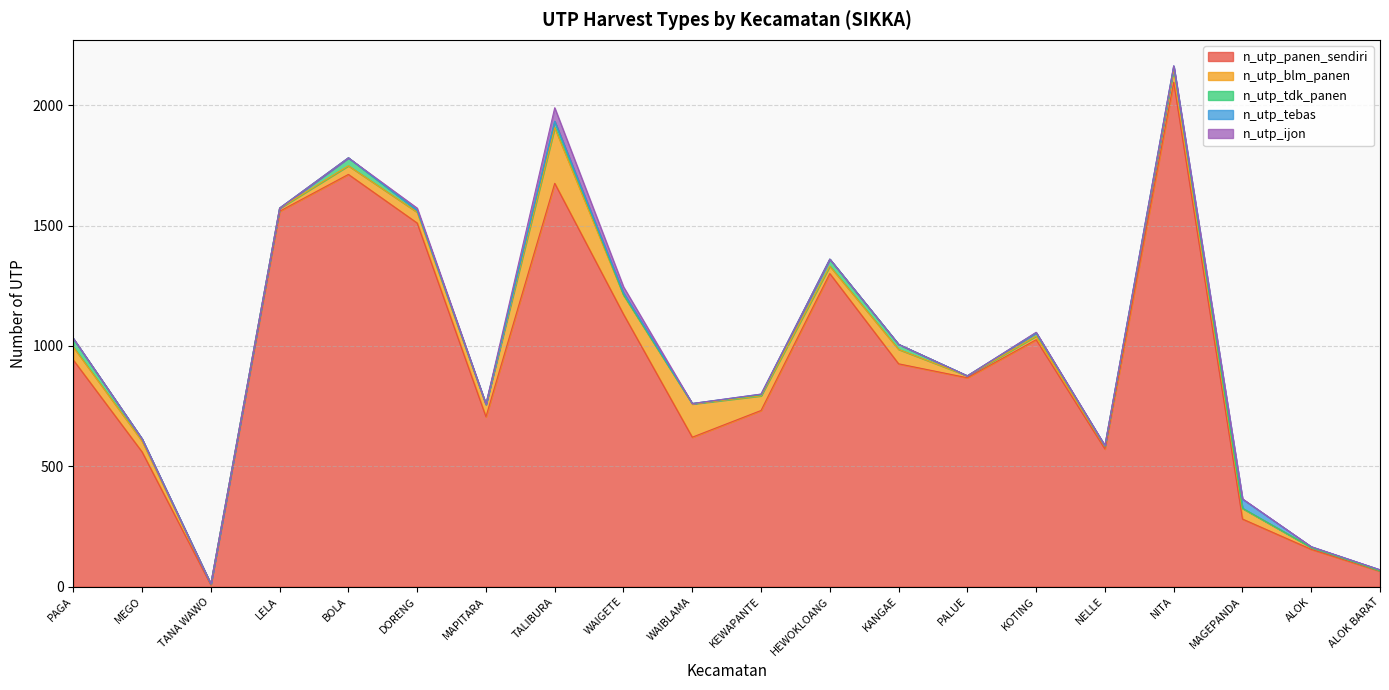

List the series in order of their peak value, lowest first.

n_utp_tdk_panen, n_utp_tebas, n_utp_ijon, n_utp_blm_panen, n_utp_panen_sendiri